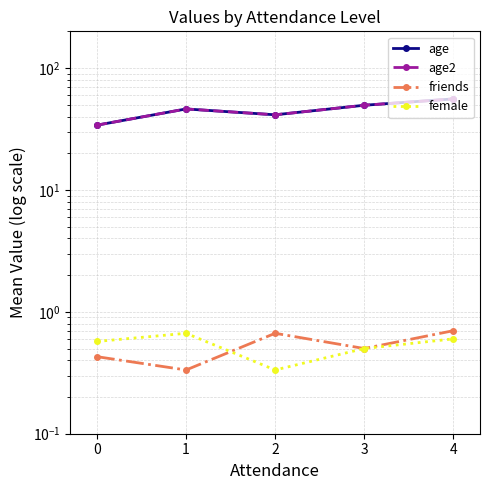

Which has a higher value, 2 or 3?

3